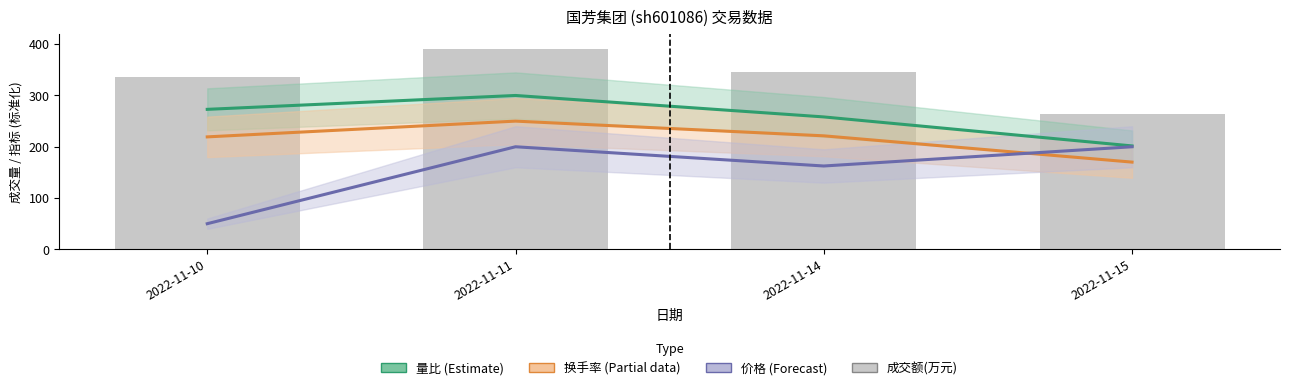

Which series has the largest range (max minus min)?

价格 (Forecast)